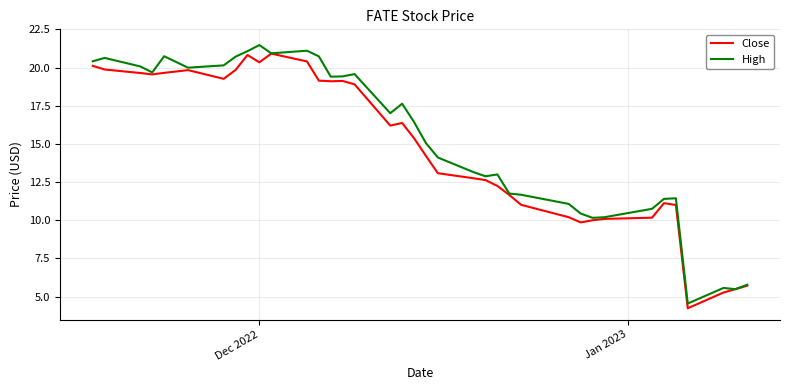

Count the number of data series in this chart.

2